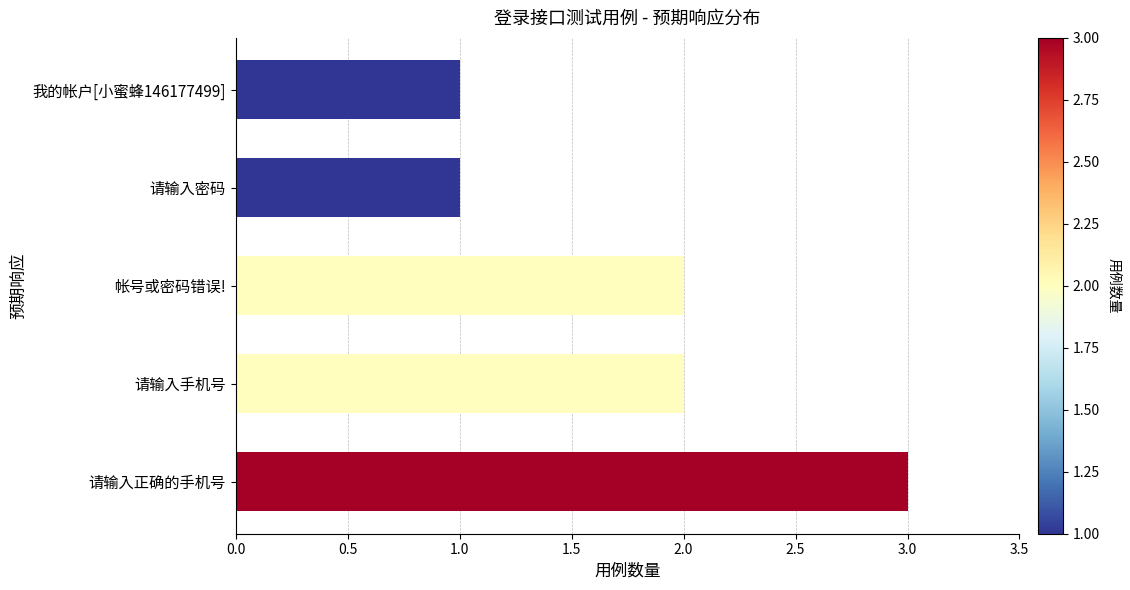

How many bars are there in total?

5